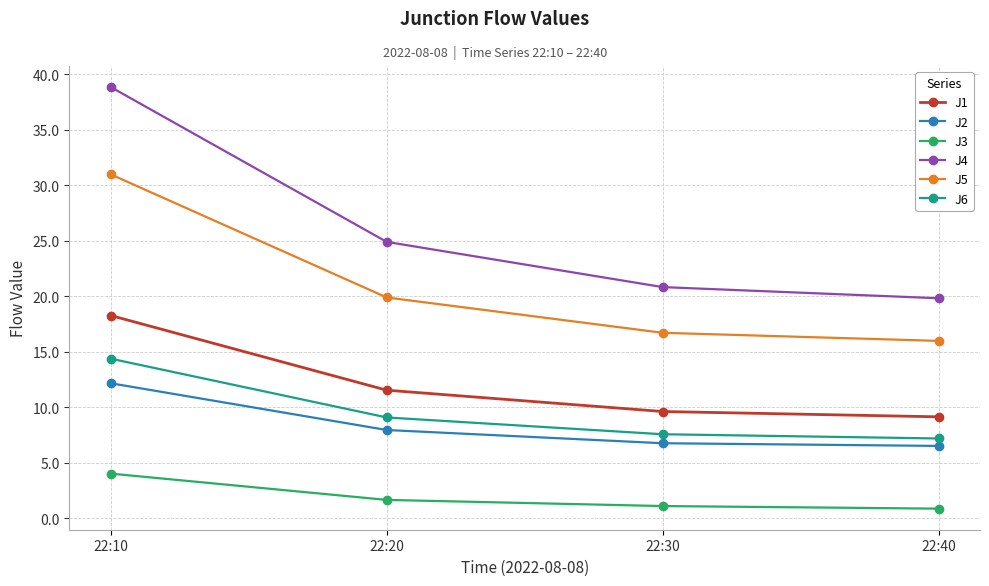

True or false: J4 and J2 cross at least once.

False